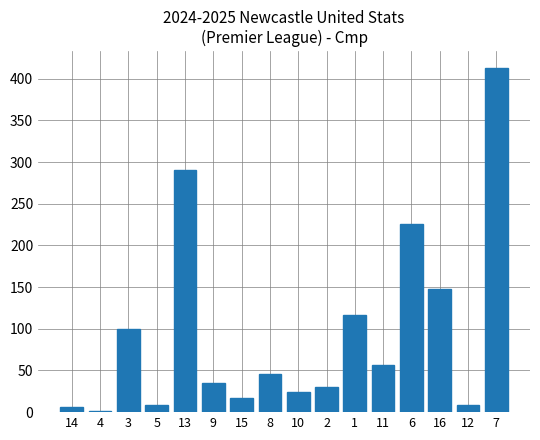

The value at 6 is 225.4. True or false?

True